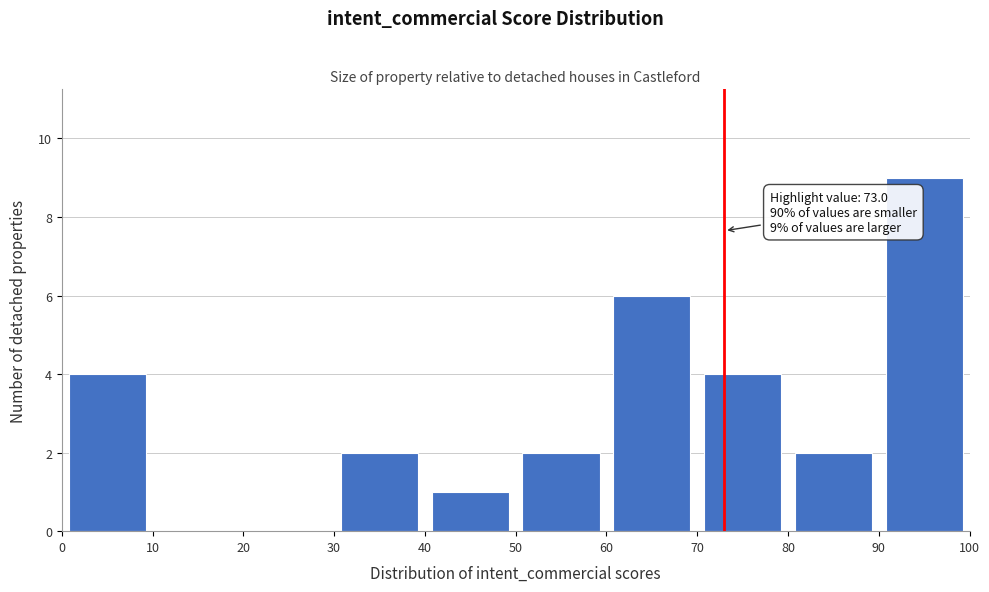

Over which range of the x-axis is the bar tallest?

90 to 100